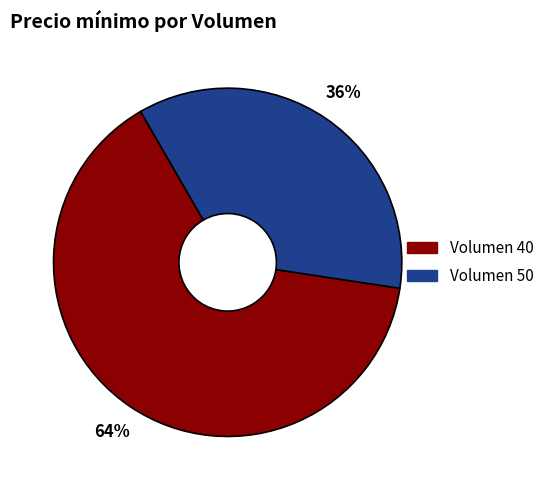

Is there a majority slice in this chart?

Yes